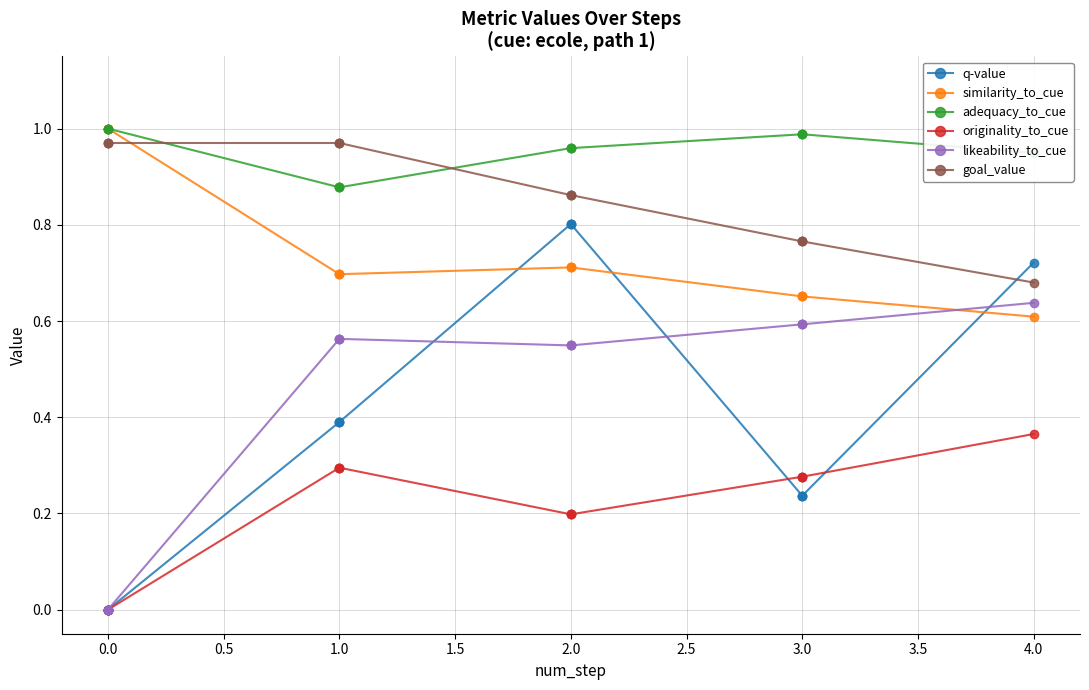

What is the difference between the maximum and minimum values in the q-value series?

0.8